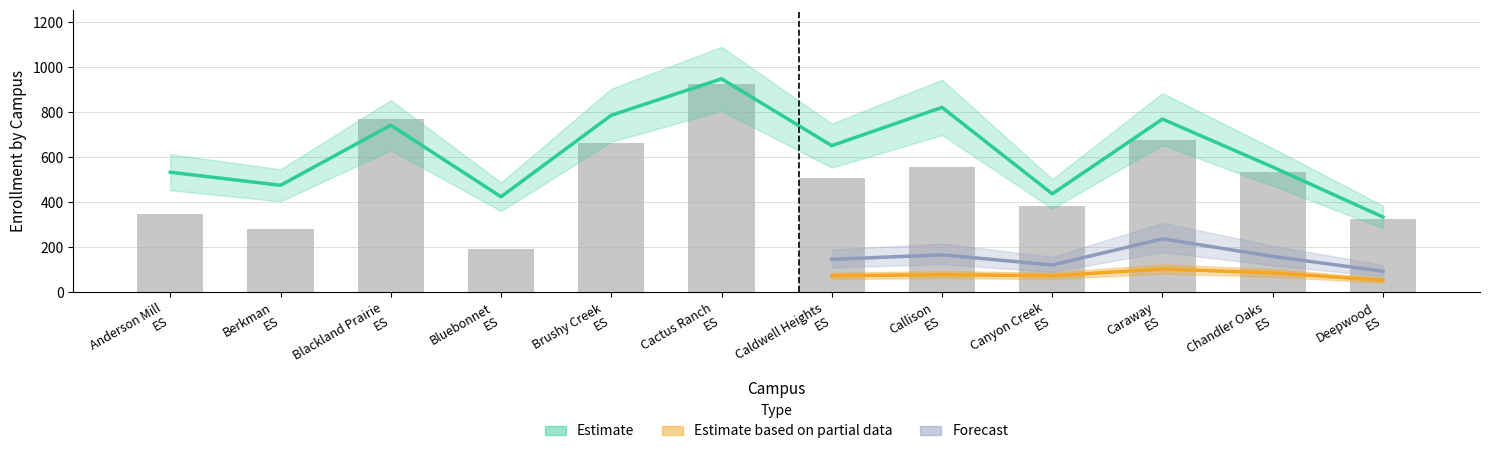

How many values in the 2017-18 Projected series are below 651?

6